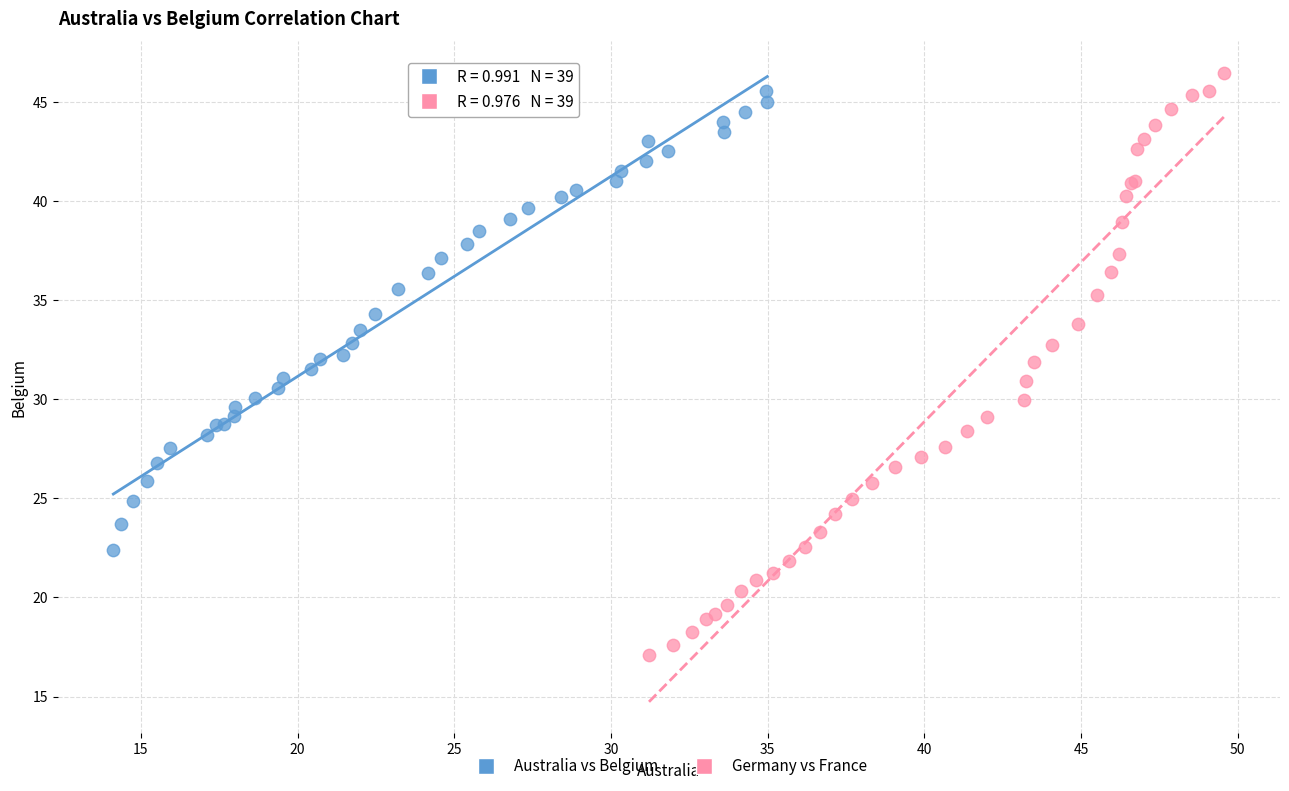

Which series reaches the maximum Y coordinate?

Germany vs France